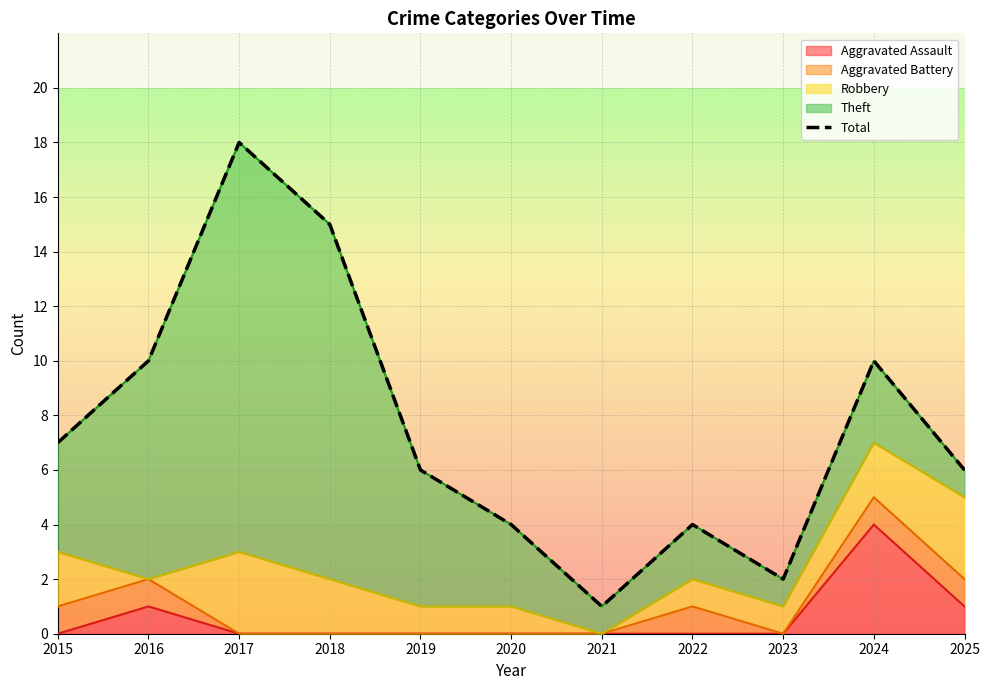

True or false: Aggravated Assault has a value of 1 at 2023.

False